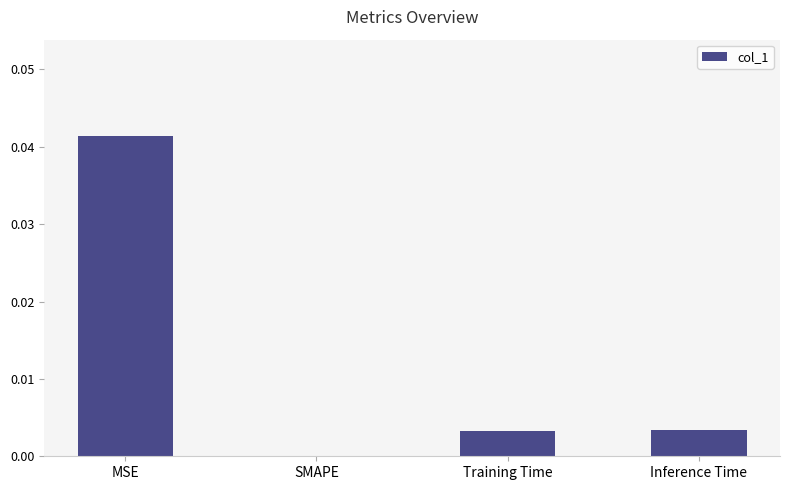

True or false: the data shows 0.0 at MSE.

True